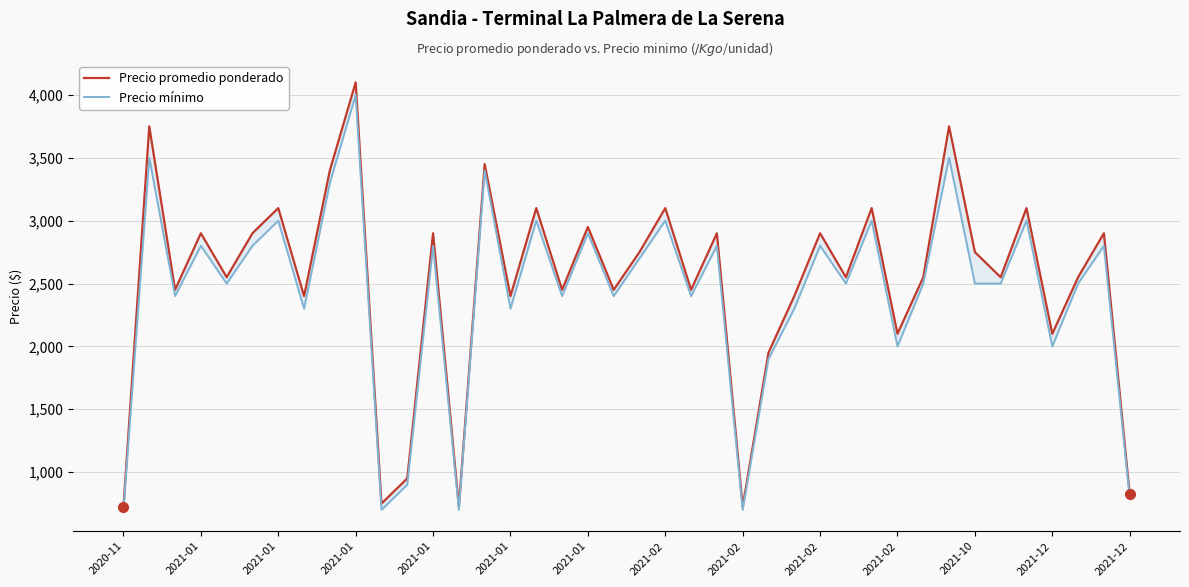

True or false: Precio mínimo and Precio promedio ponderado cross at least once.

False